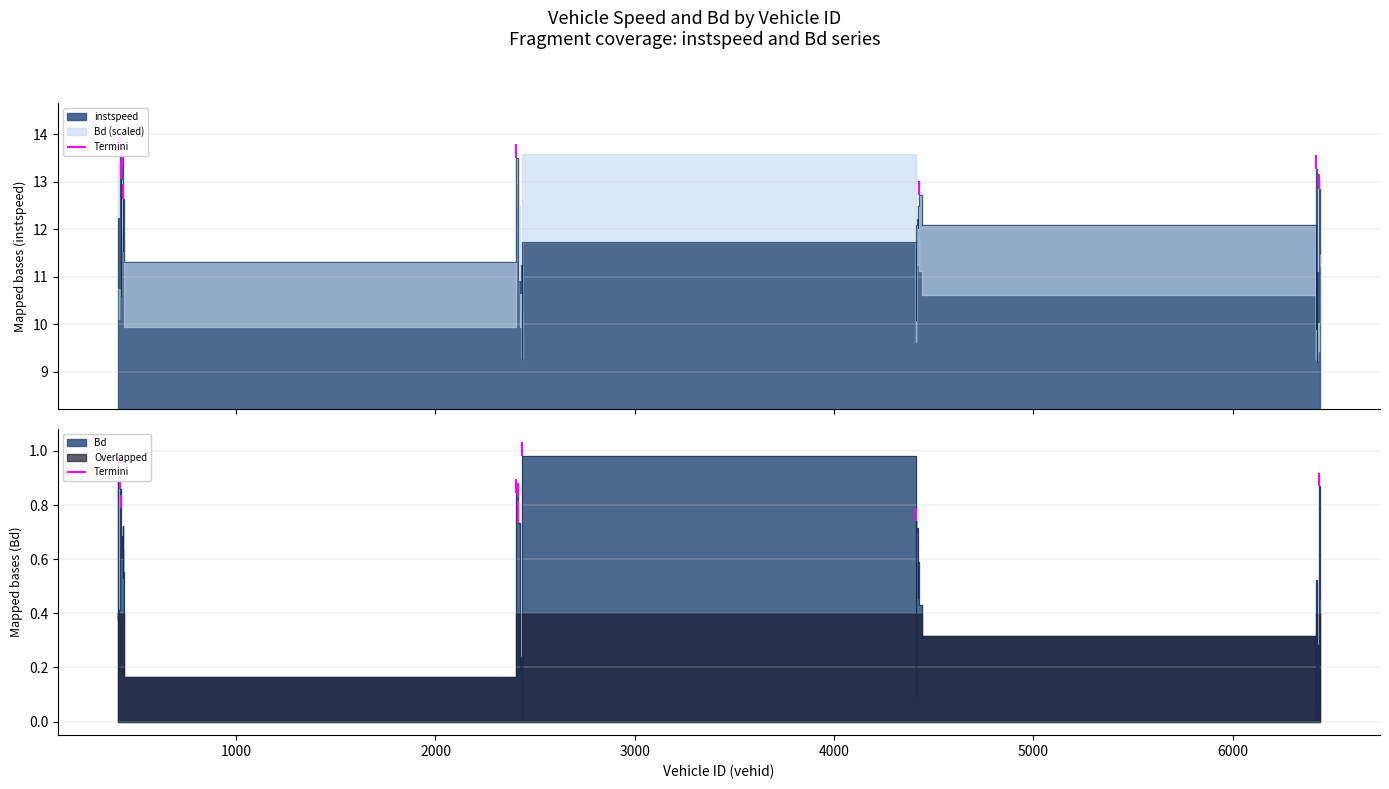

What is the average value of the Bd series?

0.5